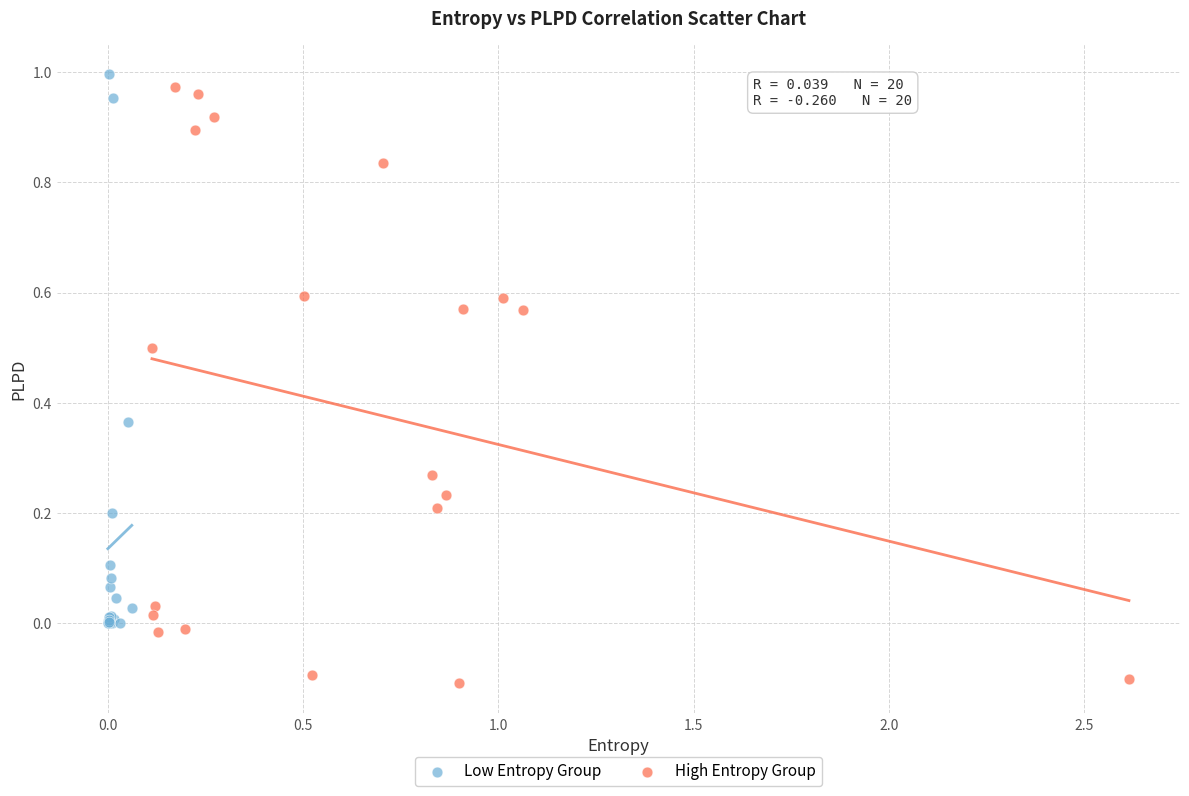

Which series has the widest spread of Y values?

High Entropy Group